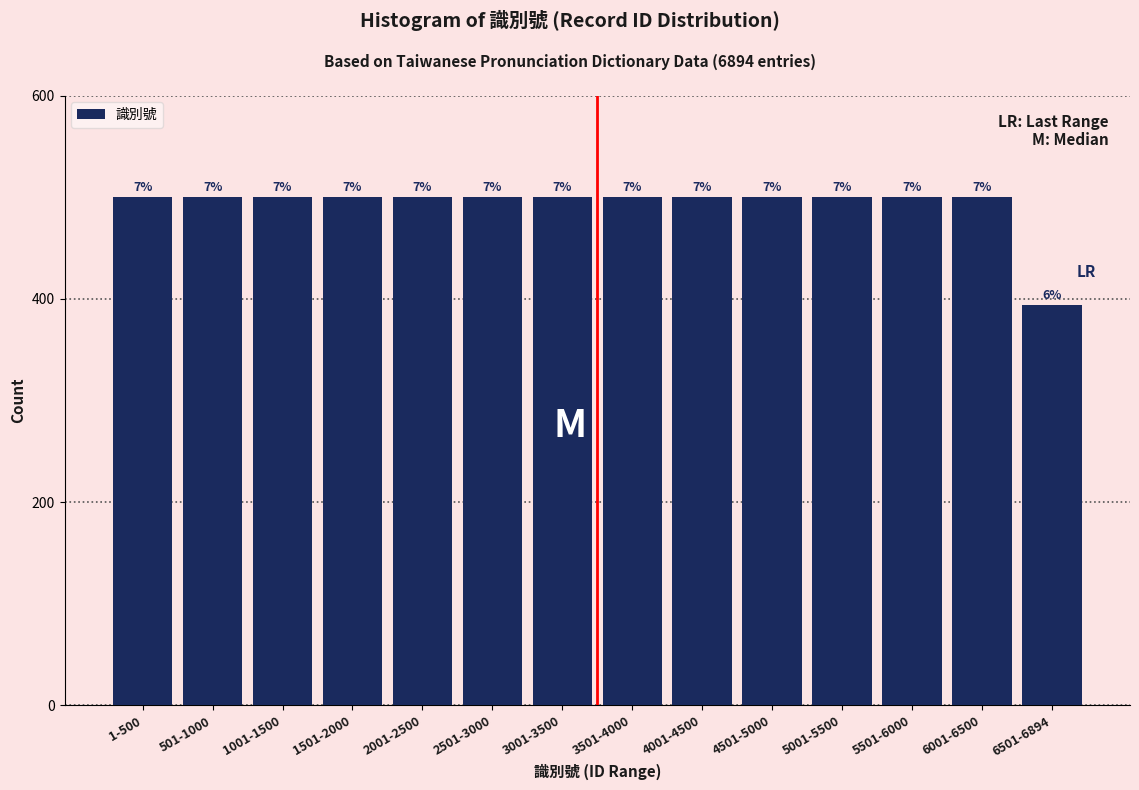

Does the chart contain any negative values?

No